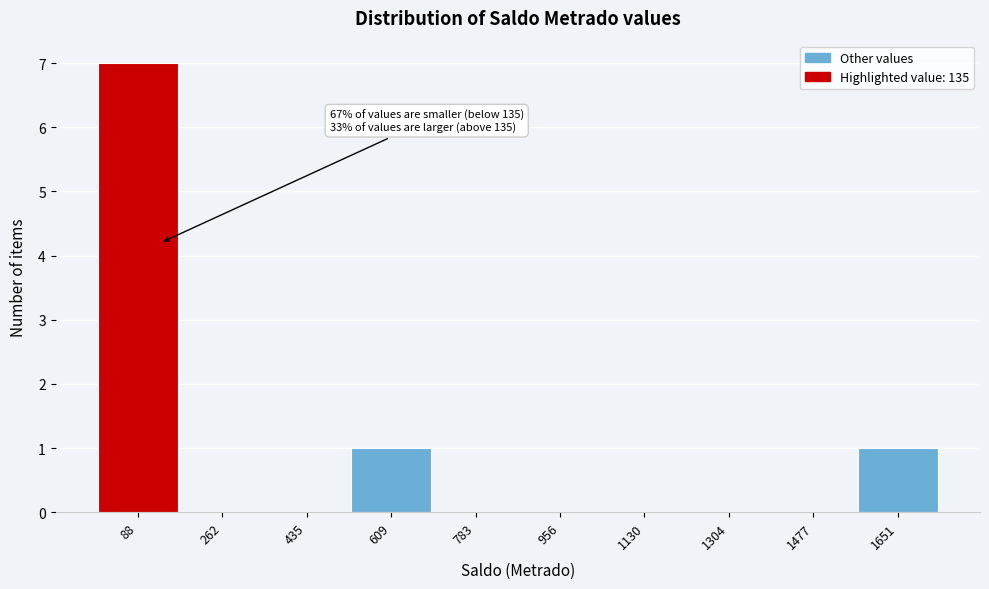

Over which range of the x-axis is the bar tallest?

0 to 180